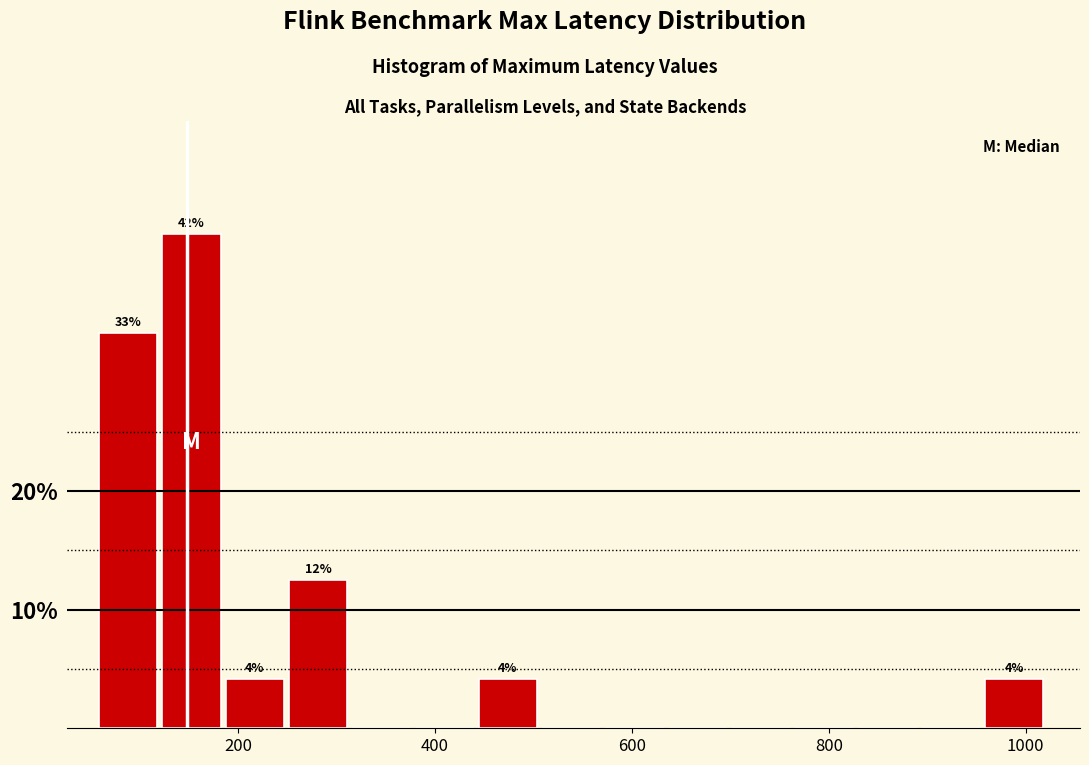

Around what value on the x-axis is the tallest bar? Give the approximate position of its centre, as read against the axis.

160